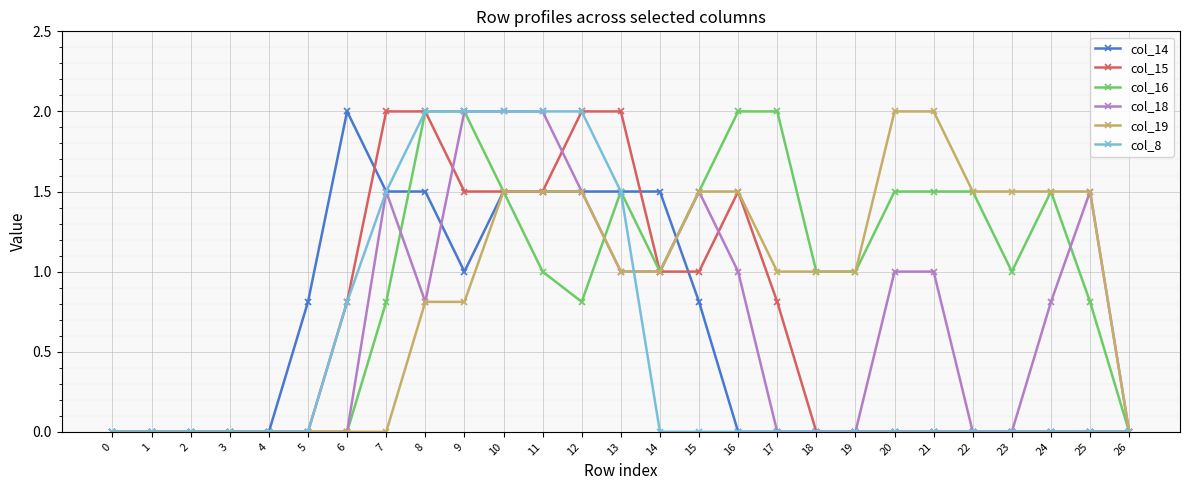

Reading left to right, list all the values displayed in this chart.

col_14: 0=0.0	1=0.0	2=0.0	3=0.0	4=0.0	5=0.8	6=2.0	7=1.5	8=1.5	9=1.0	10=1.5	11=1.5	12=1.5	13=1.5	14=1.5	15=0.8	16=0.0	17=0.0	18=0.0	19=0.0	20=0.0	21=0.0	22=0.0	23=0.0	24=0.0	25=0.0	26=0.0
col_15: 0=0.0	1=0.0	2=0.0	3=0.0	4=0.0	5=0.0	6=0.8	7=2.0	8=2.0	9=1.5	10=1.5	11=1.5	12=2.0	13=2.0	14=1.0	15=1.0	16=1.5	17=0.8	18=0.0	19=0.0	20=0.0	21=0.0	22=0.0	23=0.0	24=0.0	25=0.0	26=0.0
col_16: 0=0.0	1=0.0	2=0.0	3=0.0	4=0.0	5=0.0	6=0.0	7=0.8	8=2.0	9=2.0	10=1.5	11=1.0	12=0.8	13=1.5	14=1.0	15=1.5	16=2.0	17=2.0	18=1.0	19=1.0	20=1.5	21=1.5	22=1.5	23=1.0	24=1.5	25=0.8	26=0.0
col_18: 0=0.0	1=0.0	2=0.0	3=0.0	4=0.0	5=0.0	6=0.0	7=1.5	8=0.8	9=2.0	10=2.0	11=2.0	12=1.5	13=1.0	14=1.0	15=1.5	16=1.0	17=0.0	18=0.0	19=0.0	20=1.0	21=1.0	22=0.0	23=0.0	24=0.8	25=1.5	26=0.0
col_19: 0=0.0	1=0.0	2=0.0	3=0.0	4=0.0	5=0.0	6=0.0	7=0.0	8=0.8	9=0.8	10=1.5	11=1.5	12=1.5	13=1.0	14=1.0	15=1.5	16=1.5	17=1.0	18=1.0	19=1.0	20=2.0	21=2.0	22=1.5	23=1.5	24=1.5	25=1.5	26=0.0
col_8: 0=0.0	1=0.0	2=0.0	3=0.0	4=0.0	5=0.0	6=0.8	7=1.5	8=2.0	9=2.0	10=2.0	11=2.0	12=2.0	13=1.5	14=0.0	15=0.0	16=0.0	17=0.0	18=0.0	19=0.0	20=0.0	21=0.0	22=0.0	23=0.0	24=0.0	25=0.0	26=0.0